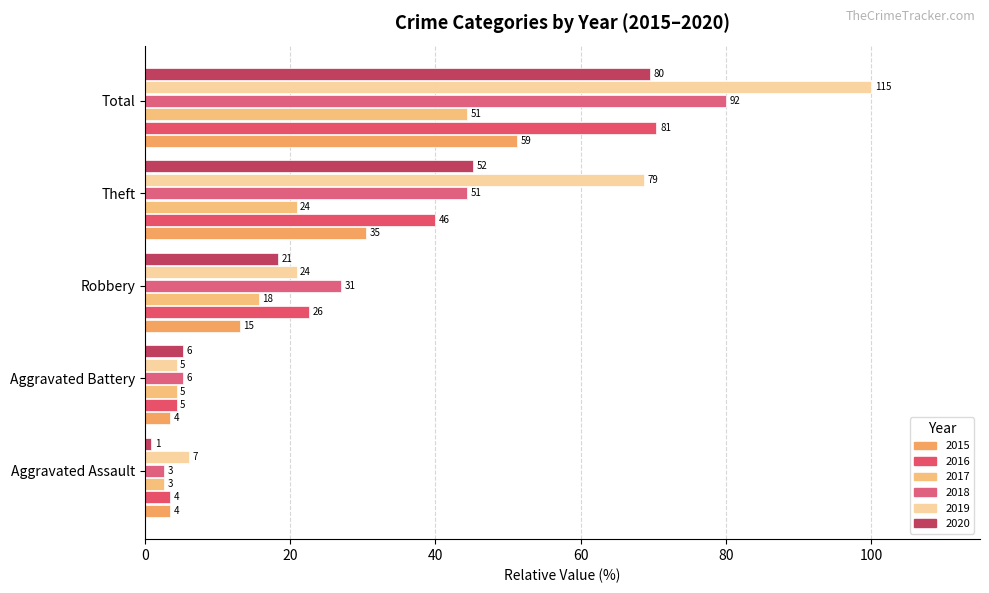

What is the total value across all series at Theft?

249.6